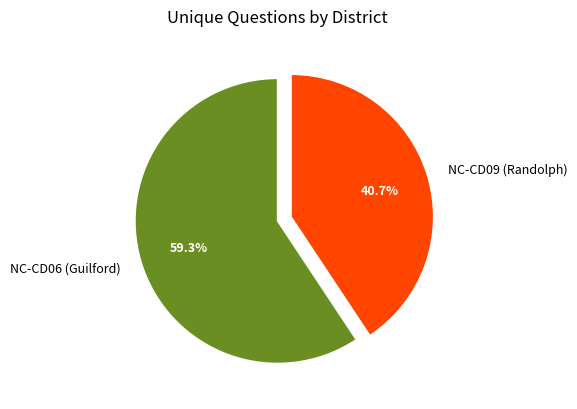

Combined, do NC-CD09 (Randolph) and NC-CD06 (Guilford) account for over 50%?

Yes